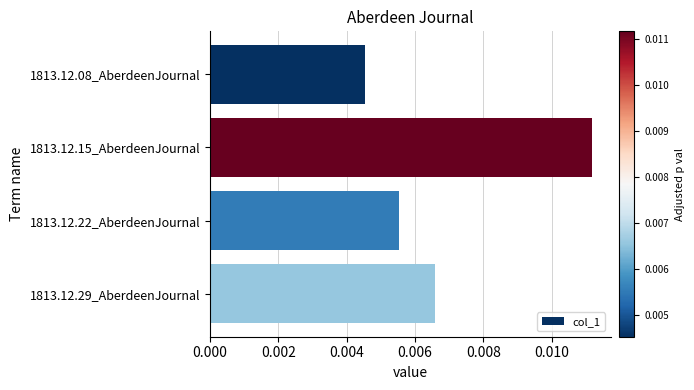

Between 1813.12.08_AberdeenJournal and 1813.12.22_AberdeenJournal, which is larger?

1813.12.22_AberdeenJournal